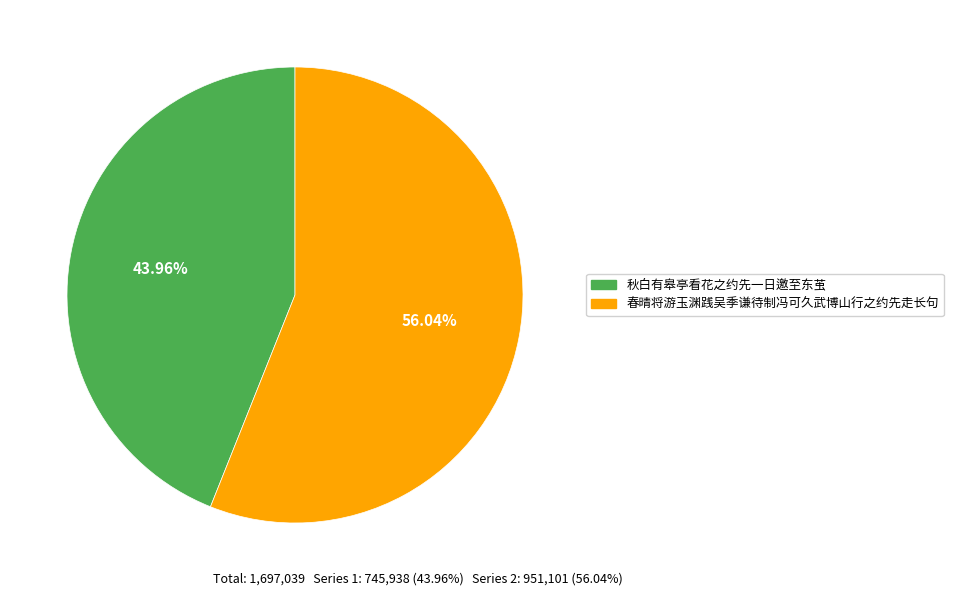

Is there any slice that represents more than half of the pie?

Yes